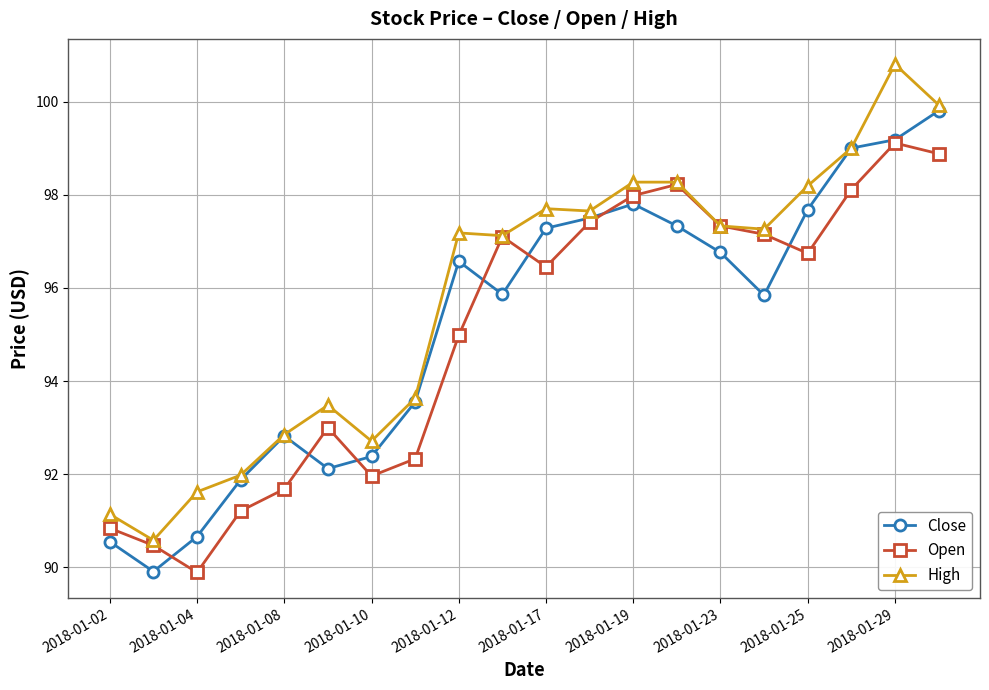

At how many categories does at least one series exceed 91?

19